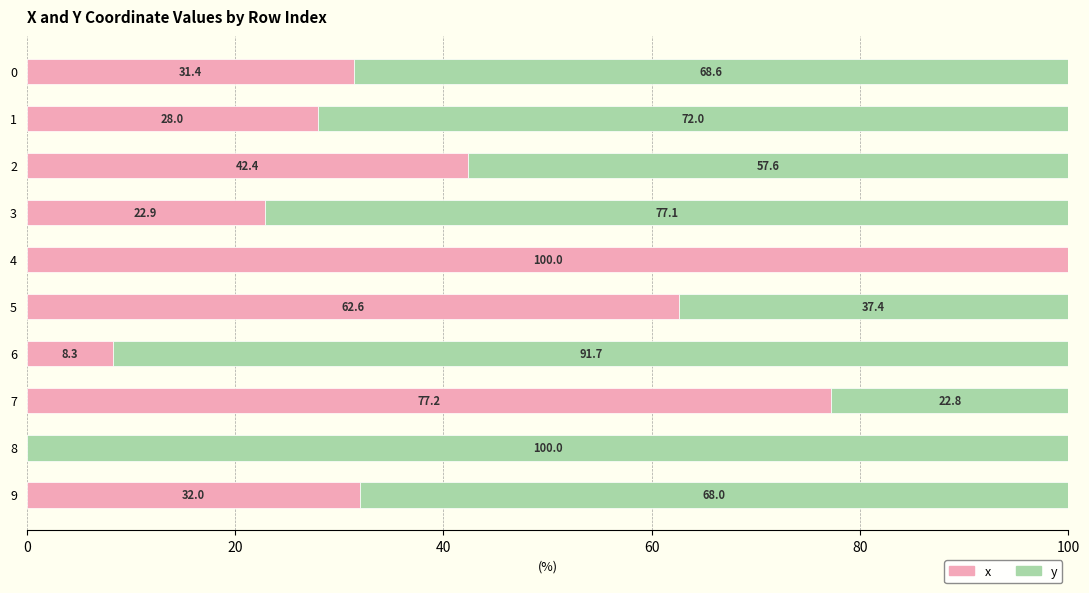

What are all the series names shown in the legend?

x, y